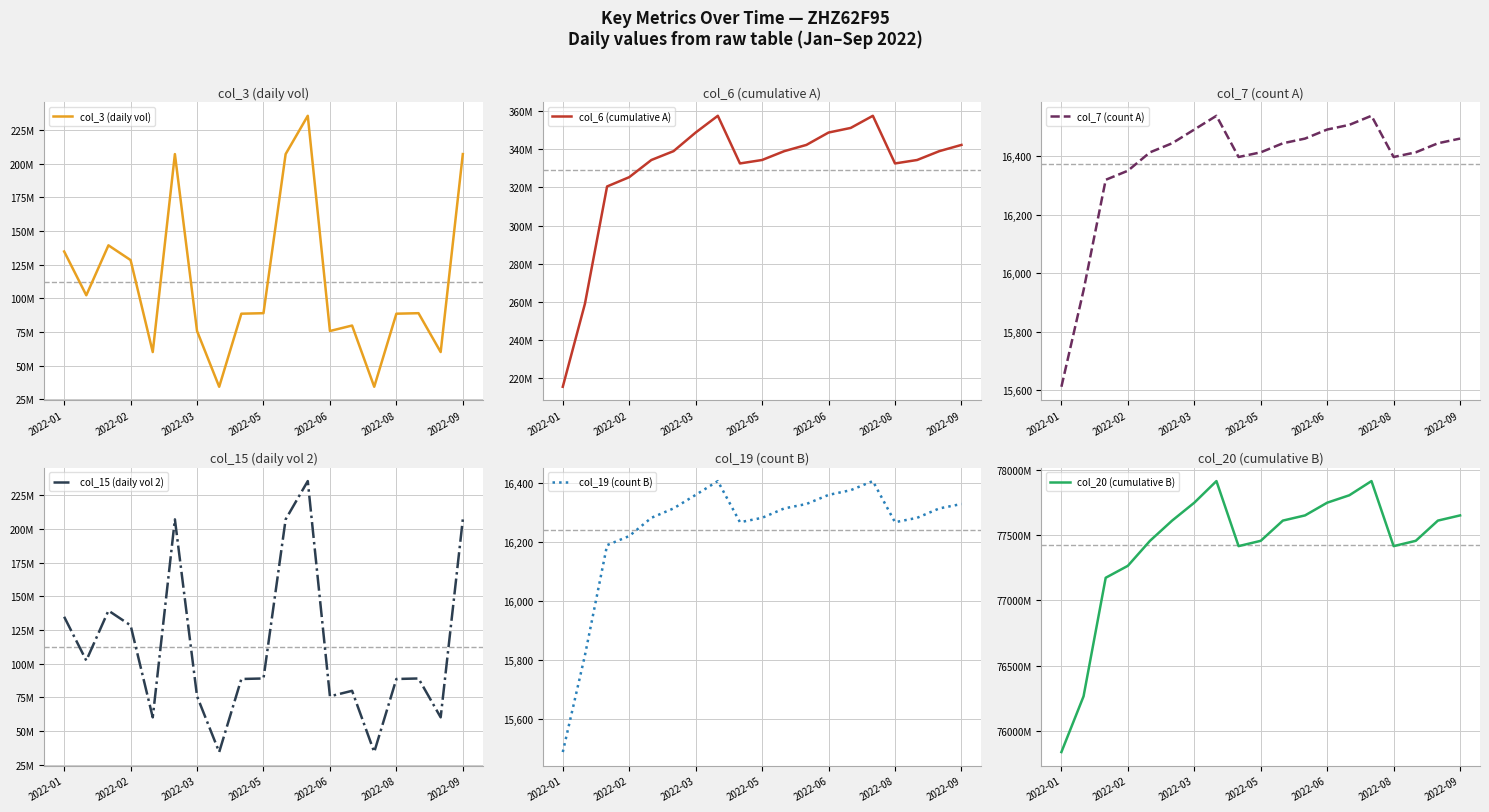

At which category does col_7 (count A) reach its first local peak?

7